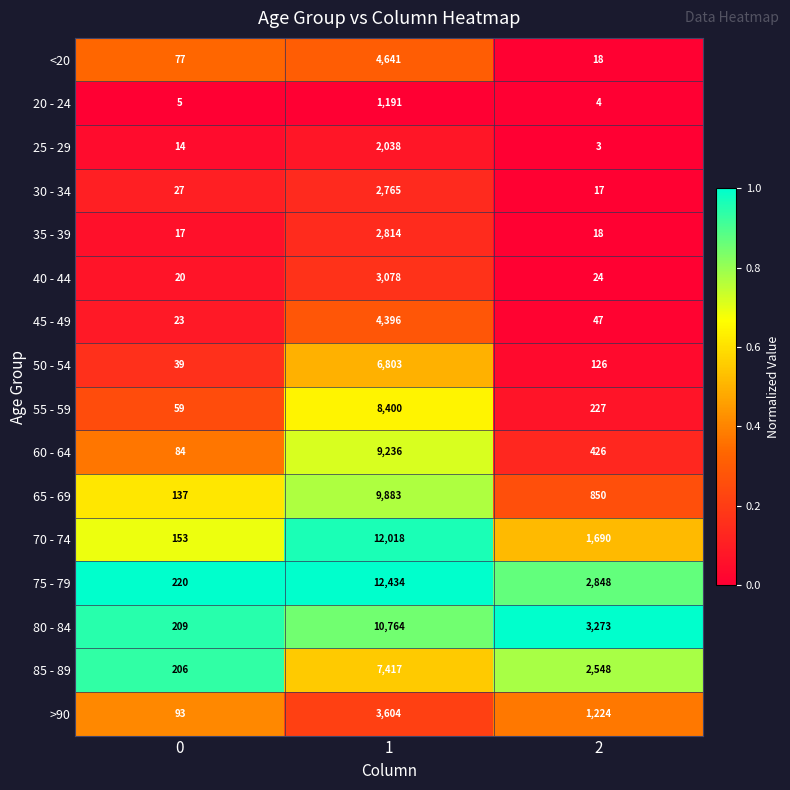

How many values in the 55 - 59 series are below 227?

1